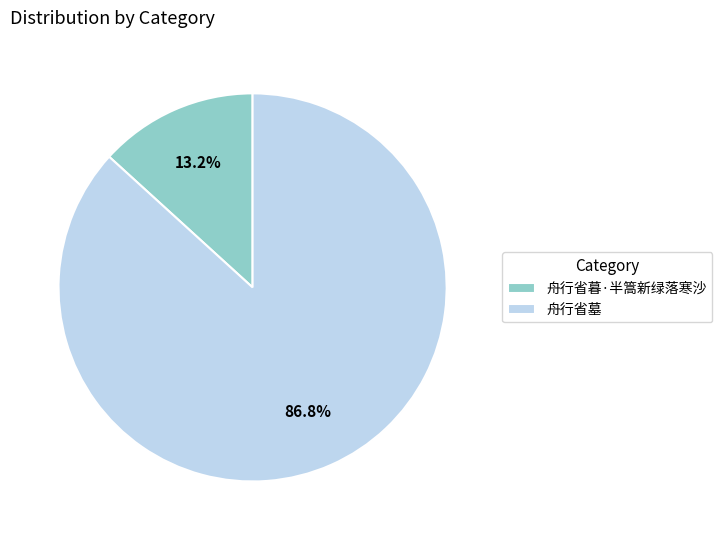

Rank the categories by value from lowest to highest.

舟行省暮·半篙新绿落寒沙, 舟行省墓